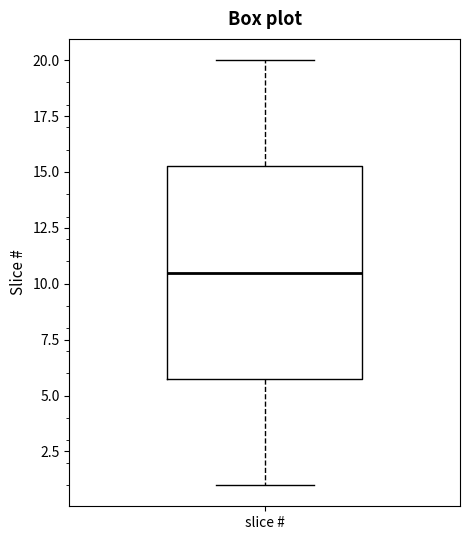

Transcribe this box plot: give where the median line is, the range the box spans, and where the two whiskers end, as read against the y-axis. The values are not printed on the chart, so give them approximately, as read against the axis.

median 10.5, box 6.0 to 15.5, whiskers 1.0 to 20.0